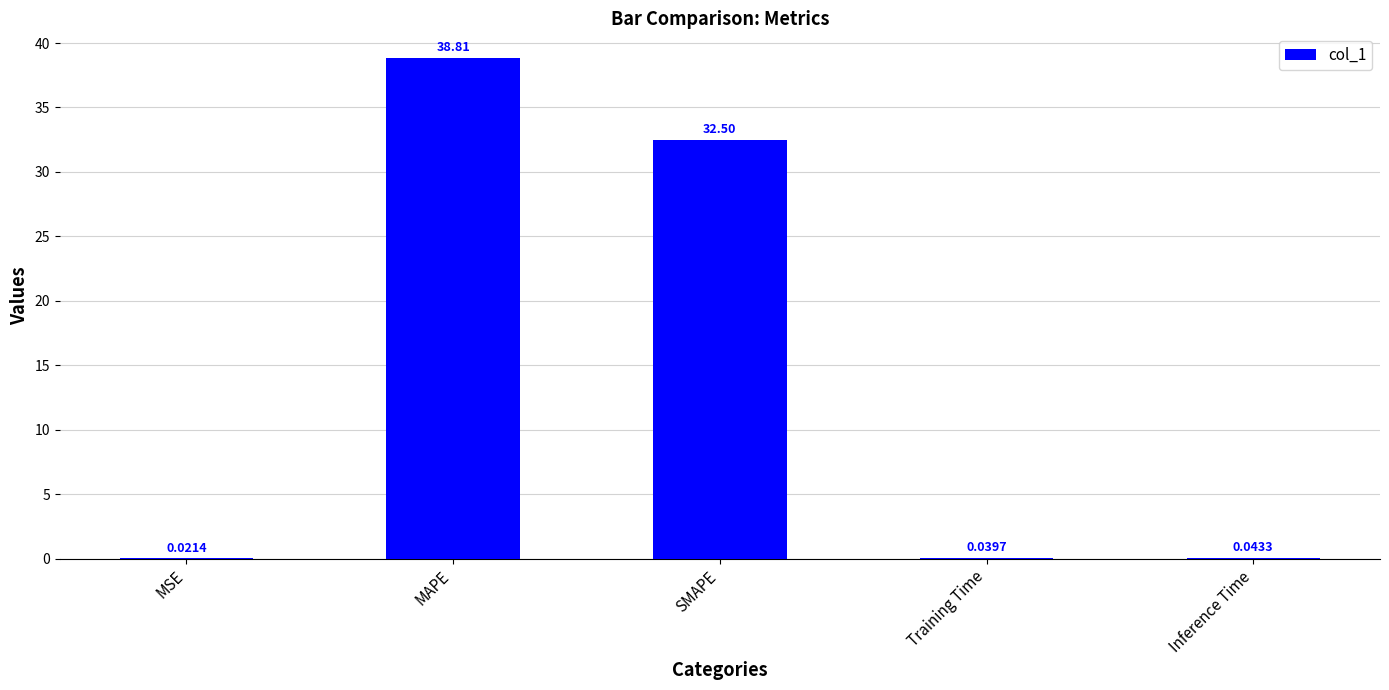

What is the greatest value displayed?

38.8